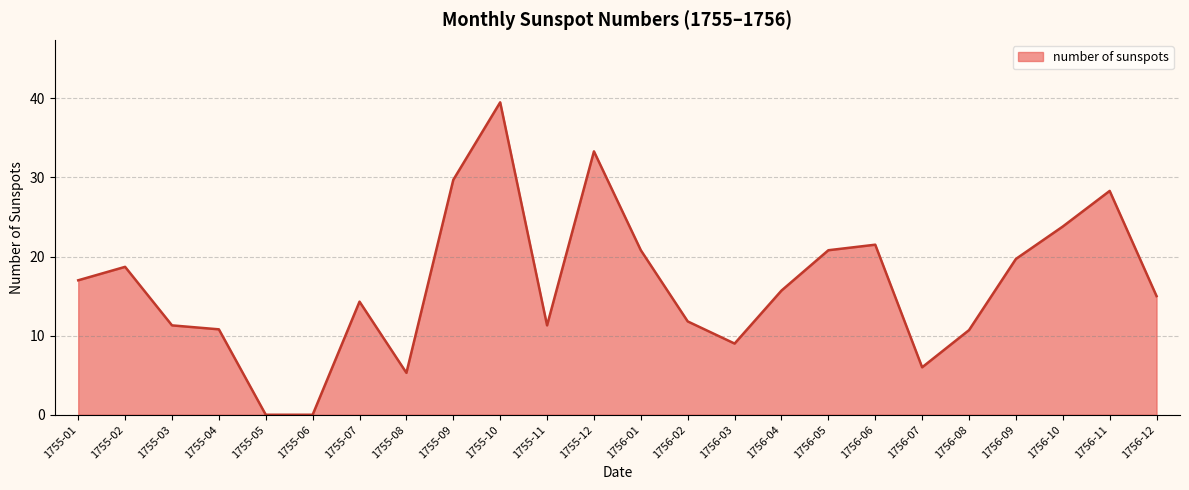

What position from the right is 1756-07?

6